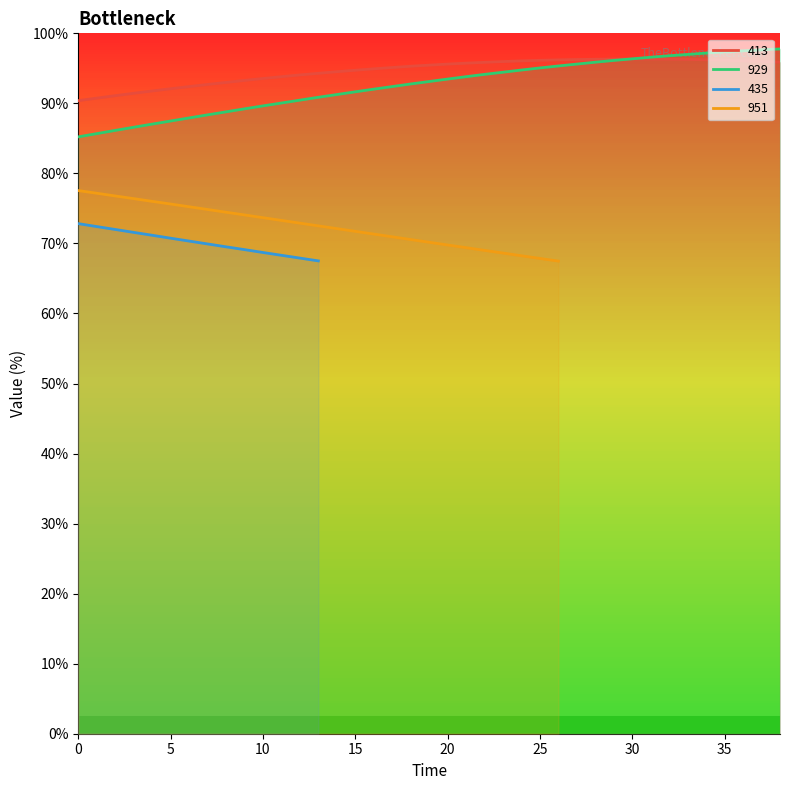

Which series ends up on top after the final intersection of 929 and 413?

929